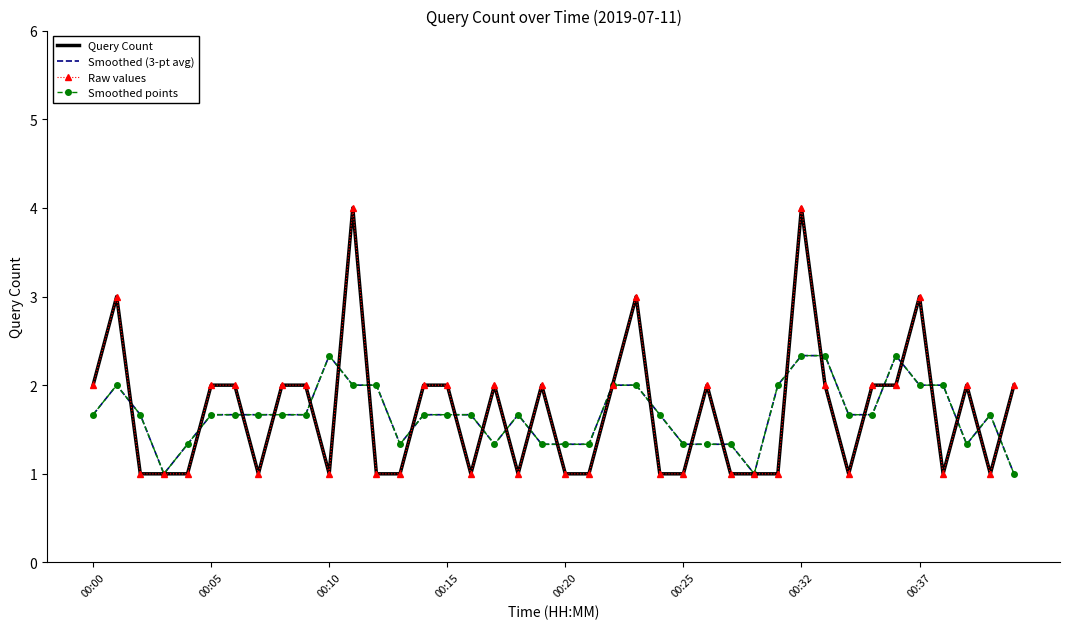

What is the difference between the maximum and second lowest values in the Smoothed (3-pt avg) series?

1.3